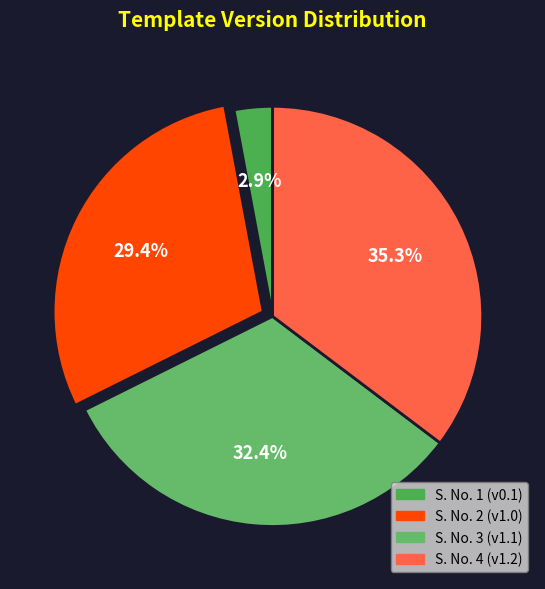

How many segments does this pie chart have?

4